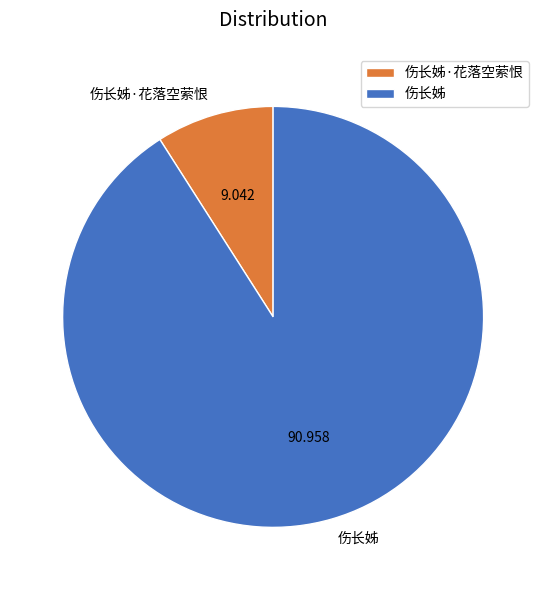

Which slice is the smallest?

伤长姊·花落空萦恨